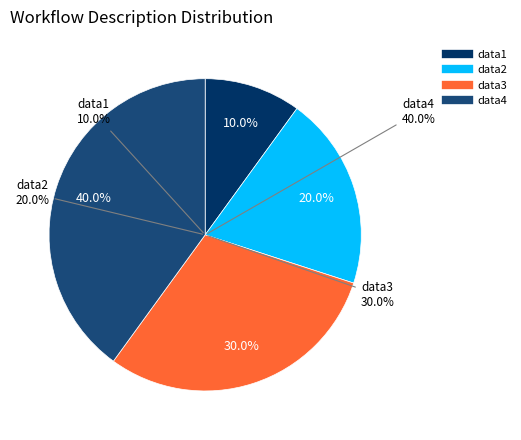

The data4 slice represents 40% of the pie. True or false?

True